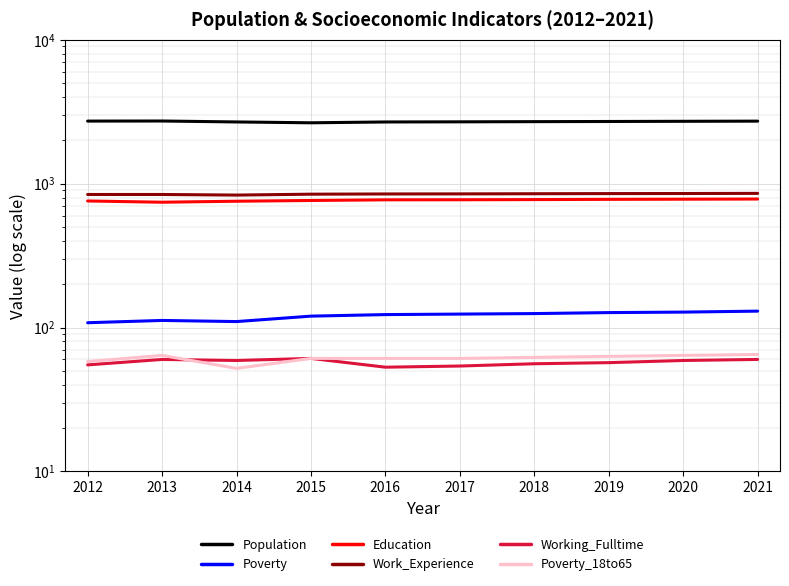

What is the minimum value shown in the chart?

52